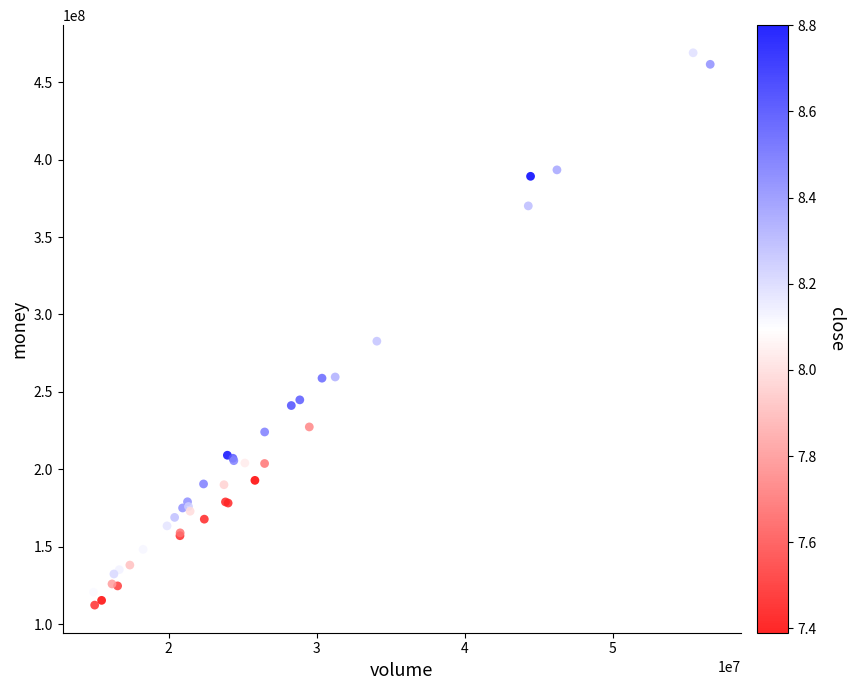

What Y value in the scatter plot is closest to 290669855?

282772089.9